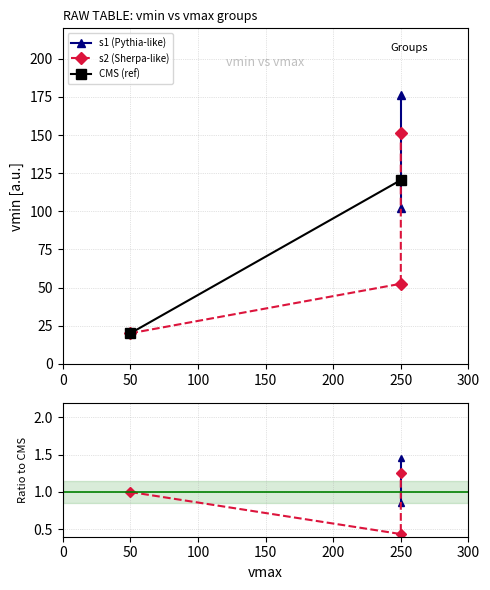

Reading left to right, extract all data points from this chart.

R1_s1: 250.0	102.1
R1_s2: 50.0	20.0
R2_s1: 250.0	176.1
R2_s2: 250.0	52.5
R3_s2: 250.0	151.2